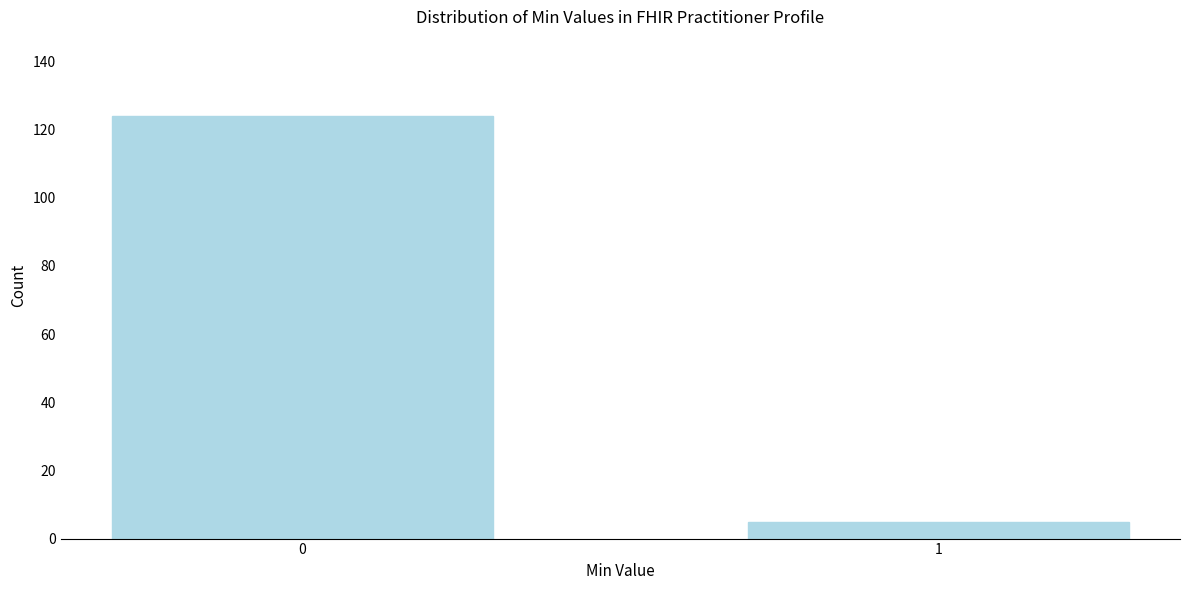

Reading right to left, transcribe all the data shown in this chart.

1=5	0=124